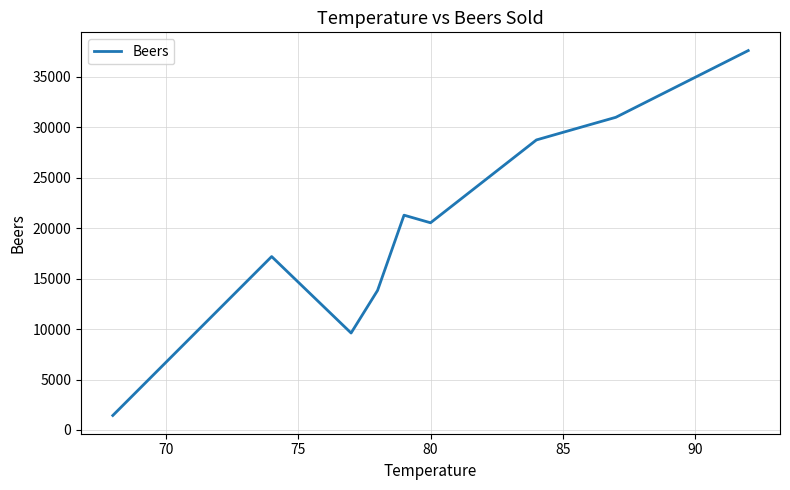

What is the difference between the maximum and minimum values?

36157